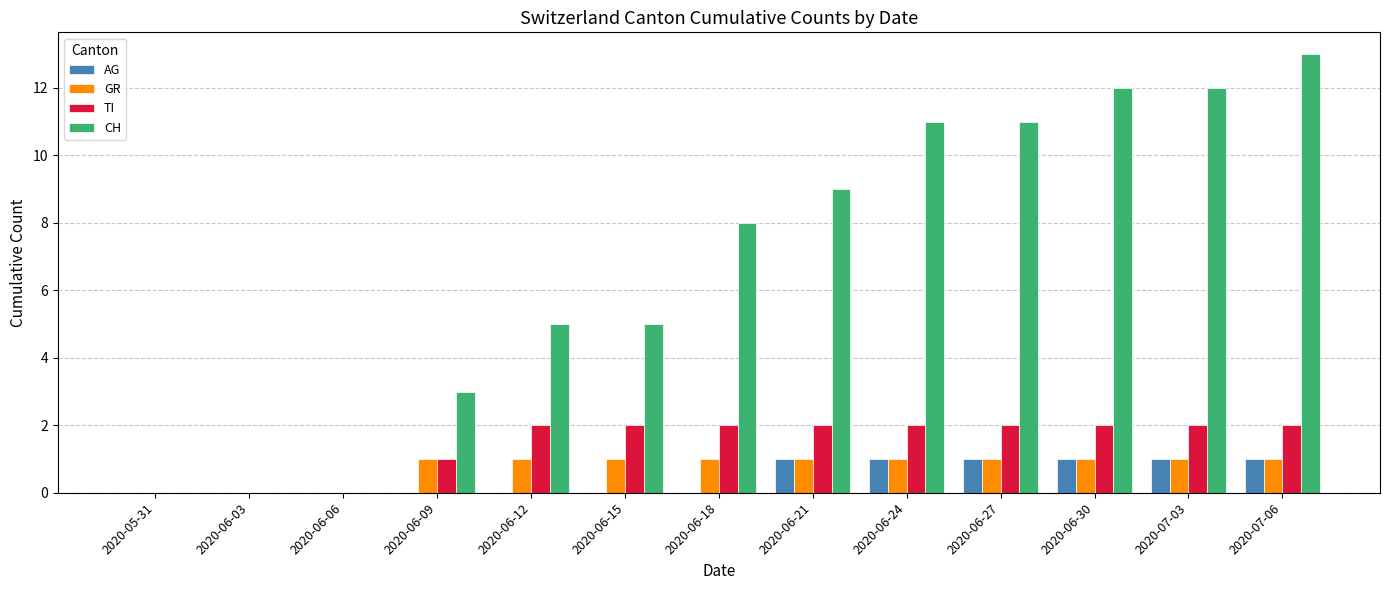

Read the GR value at 2020-07-06.

1